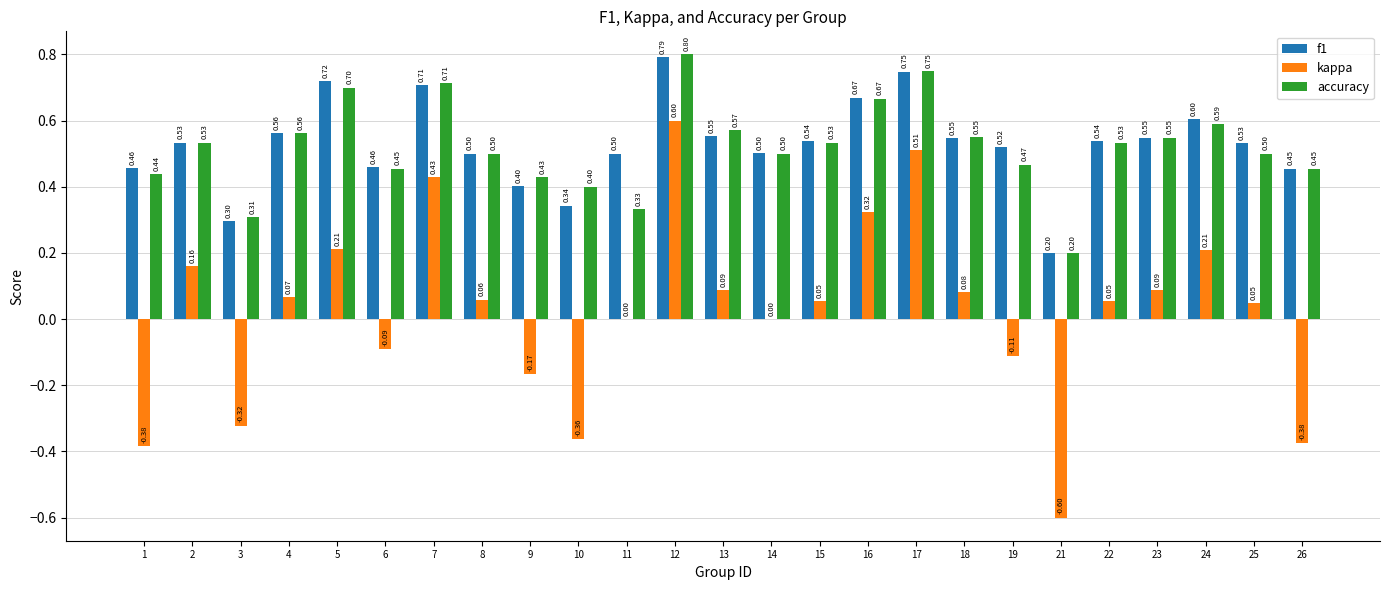

Which series changed the most between 16 and 26?

kappa